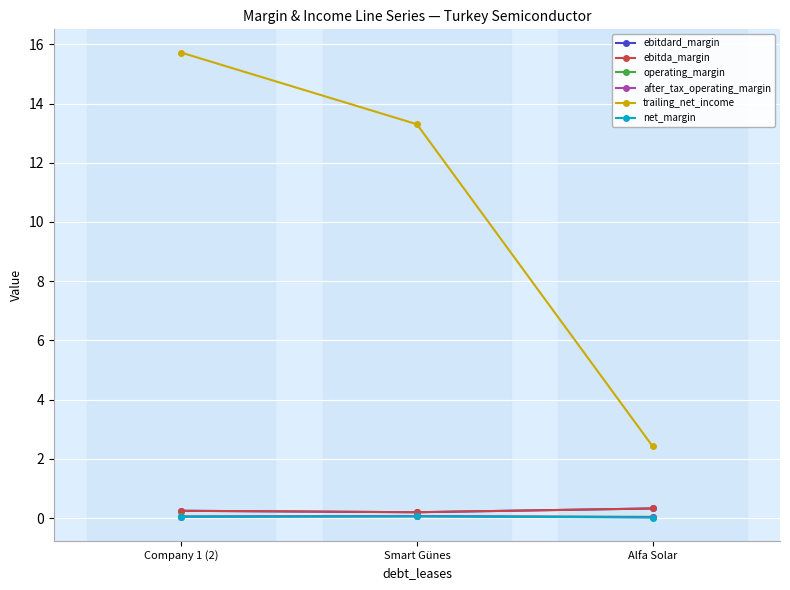

Does the chart display data point markers on the line(s)?

Yes